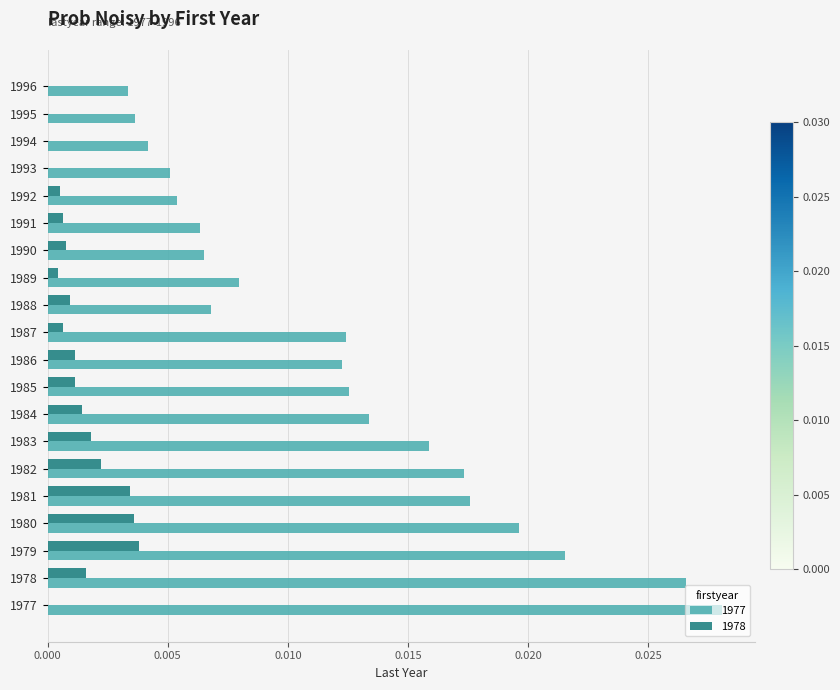

Which series changed the most between 1984 and 1990?

1977